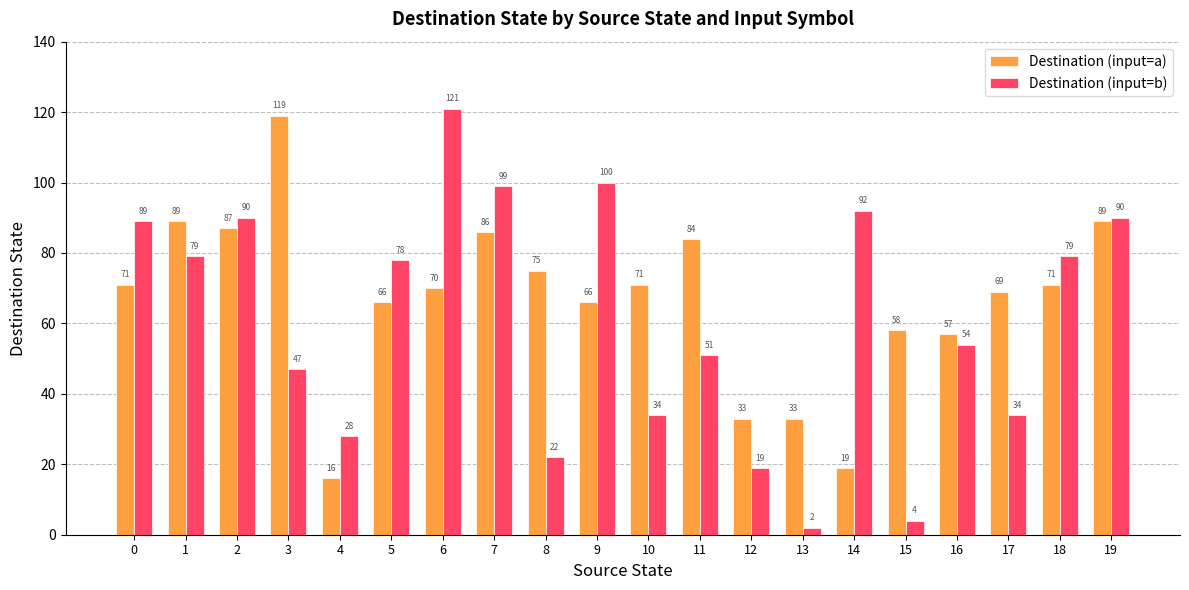

List the series in order of their peak value, highest first.

Destination (input=b), Destination (input=a)